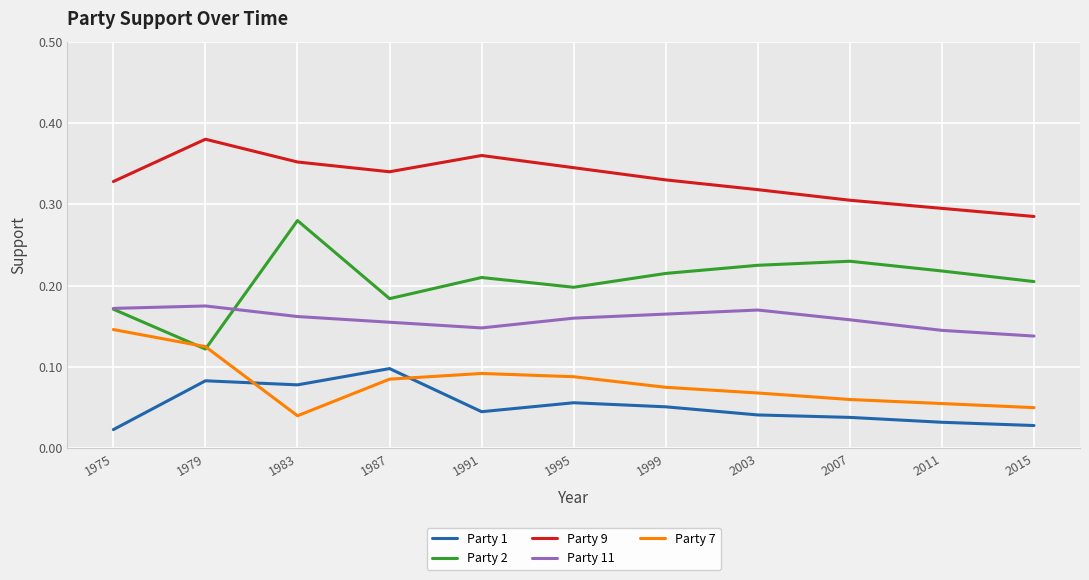

Which series has the widest spread of values?

Party 2